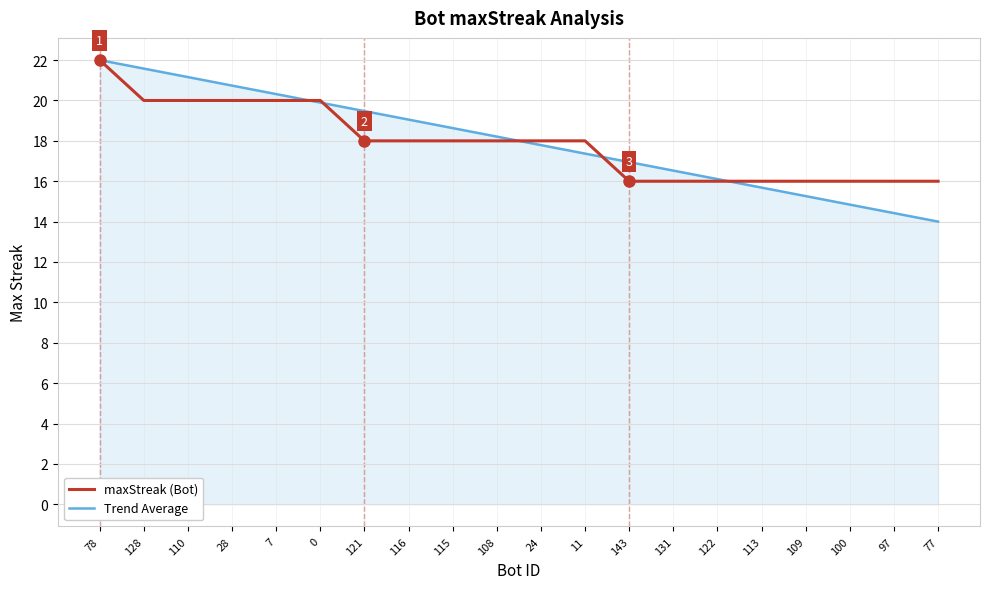

Is it true that Trend Average equals 16.5 at 131?

True